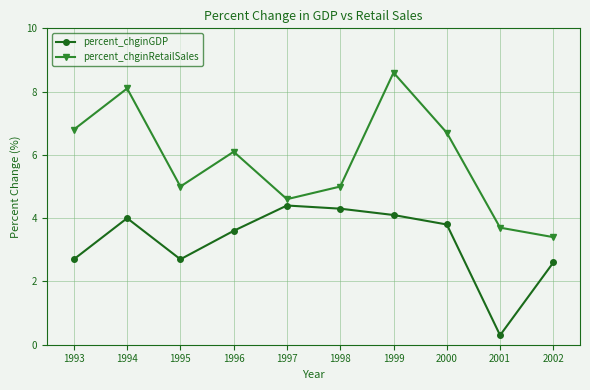

Which series has the widest spread of values?

percent_chginRetailSales